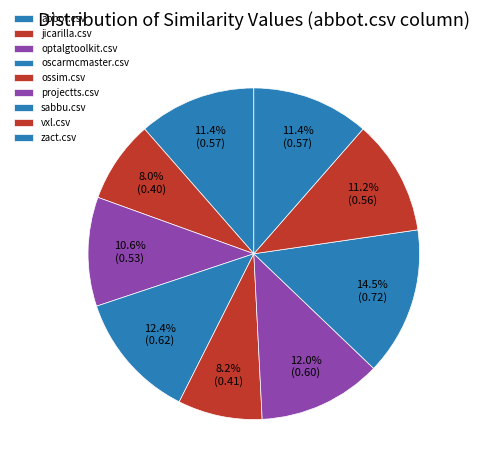

Does jicarilla.csv account for over 50% of the chart?

No